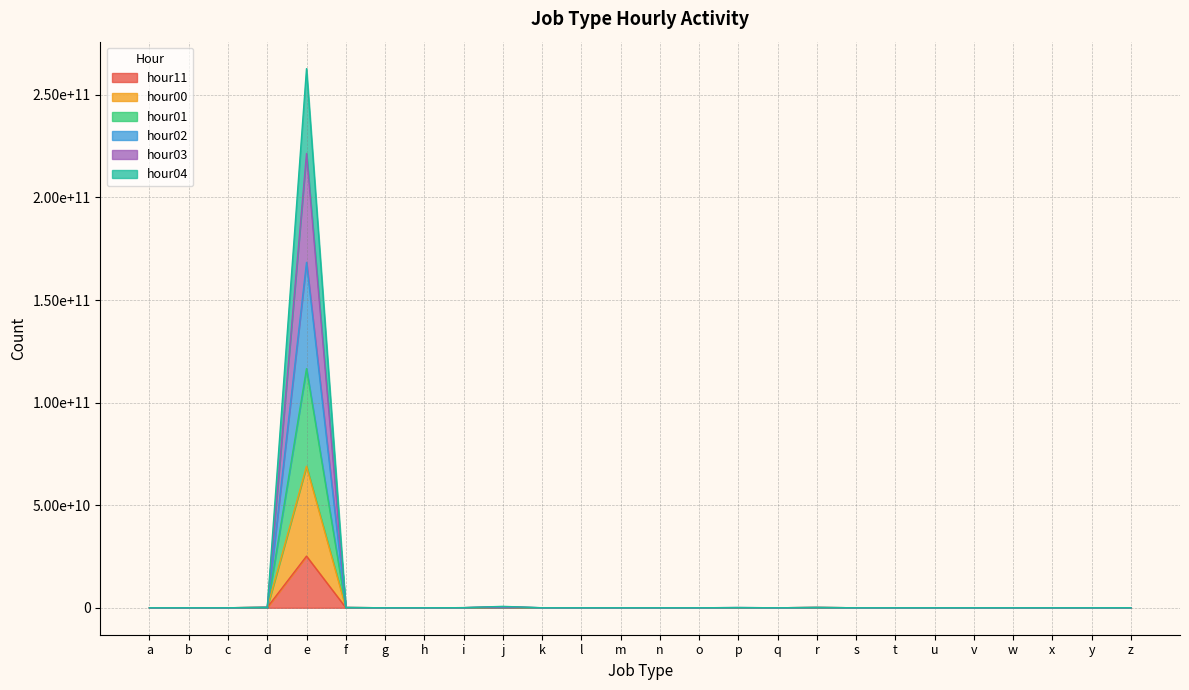

What are all the series names shown in the legend?

hour11, hour00, hour01, hour02, hour03, hour04